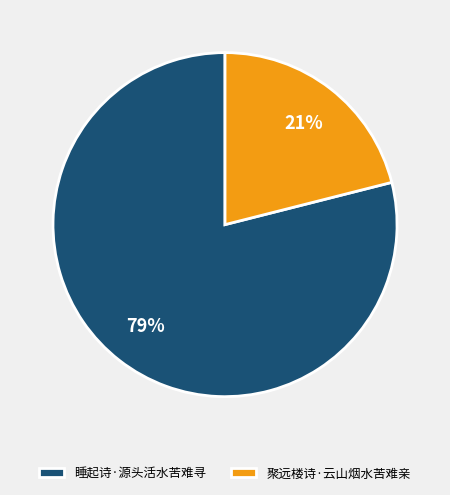

Count the number of slices in the pie.

2